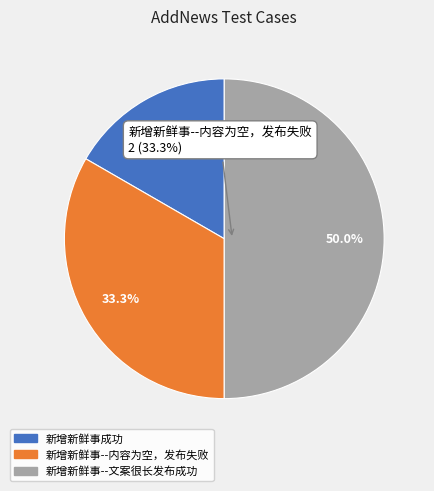

To the nearest percent, what percentage of the pie is 新增新鲜事--内容为空，发布失败?

33%